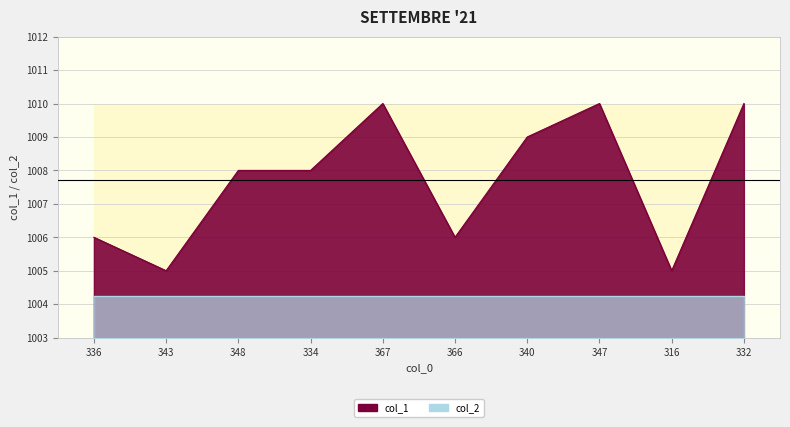

Rank the categories by value from lowest to highest.

343, 316, 336, 366, 348, 334, 340, 367, 347, 332